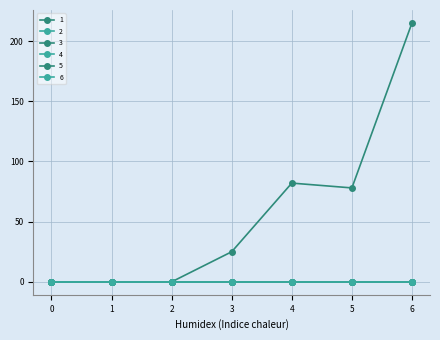

Read the 1 value at 5, to the nearest 10.

80